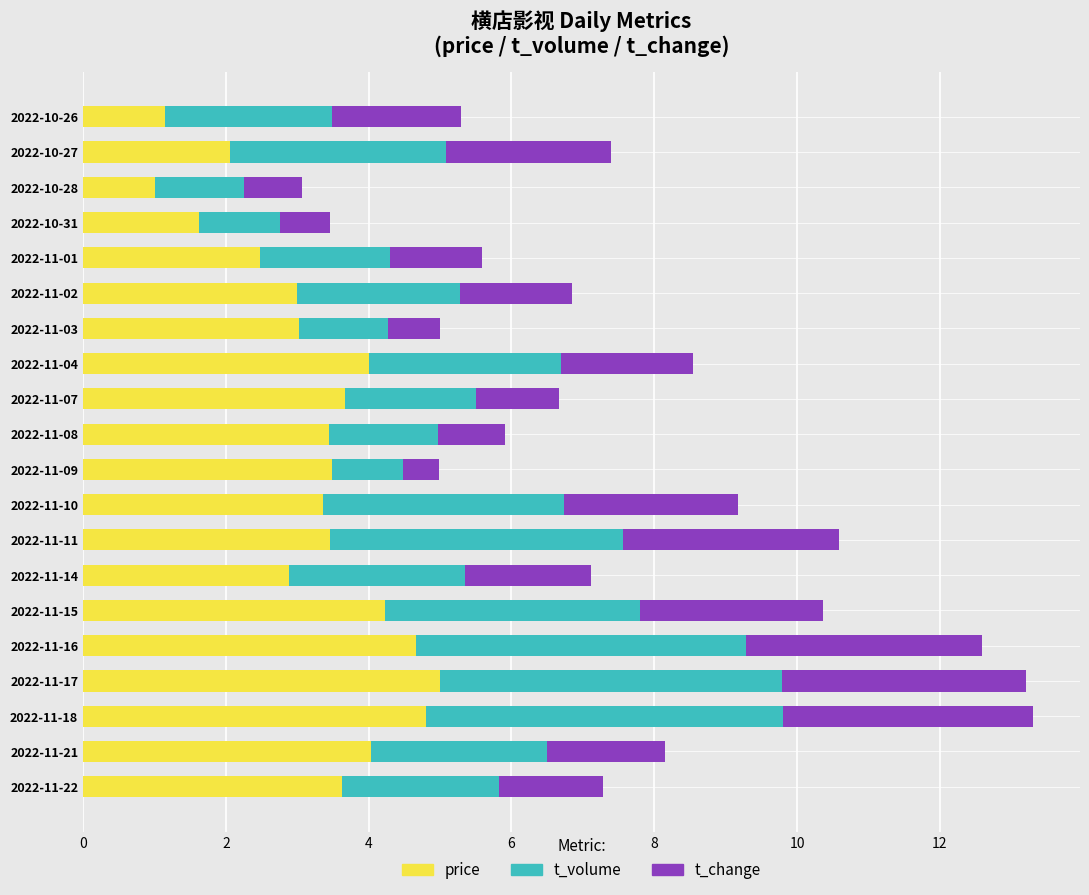

What is the total value across all series at 2022-11-01?

5.6